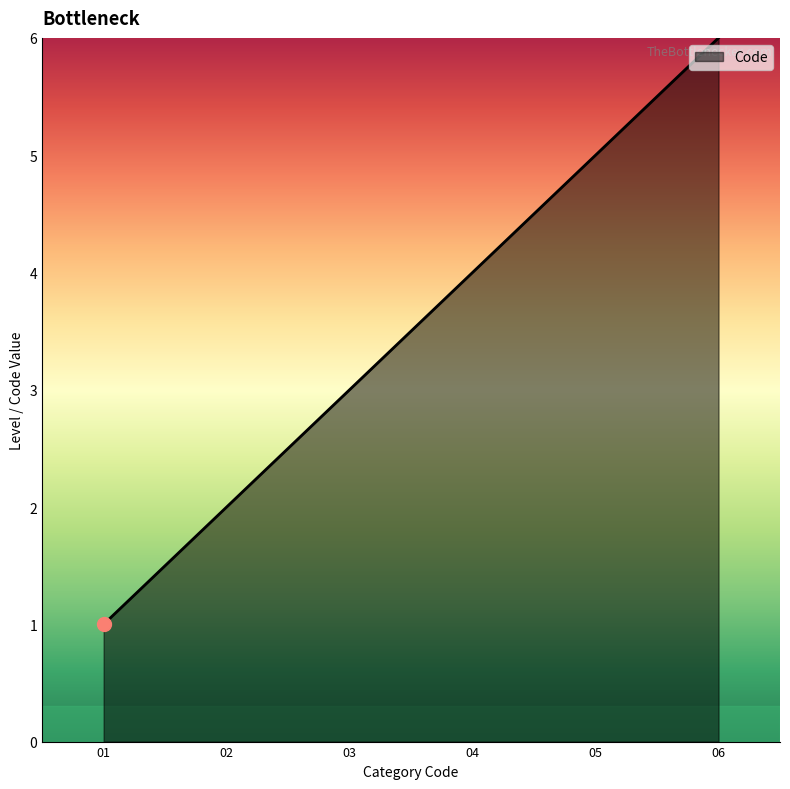

What is the sum of all values?

21